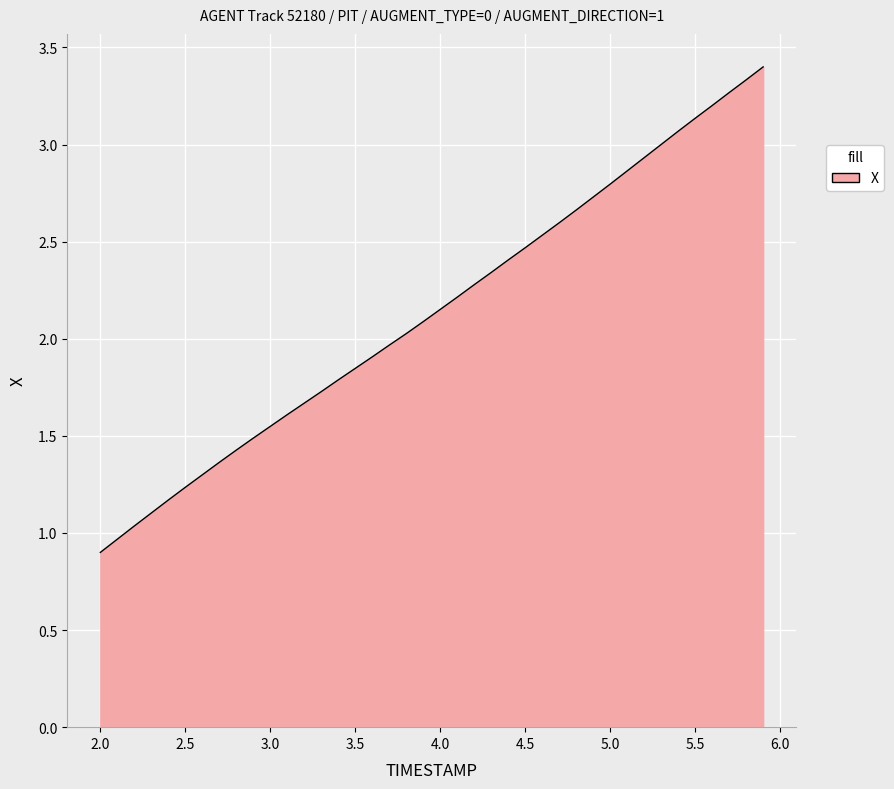

What is the maximum value shown in the chart?

3.4